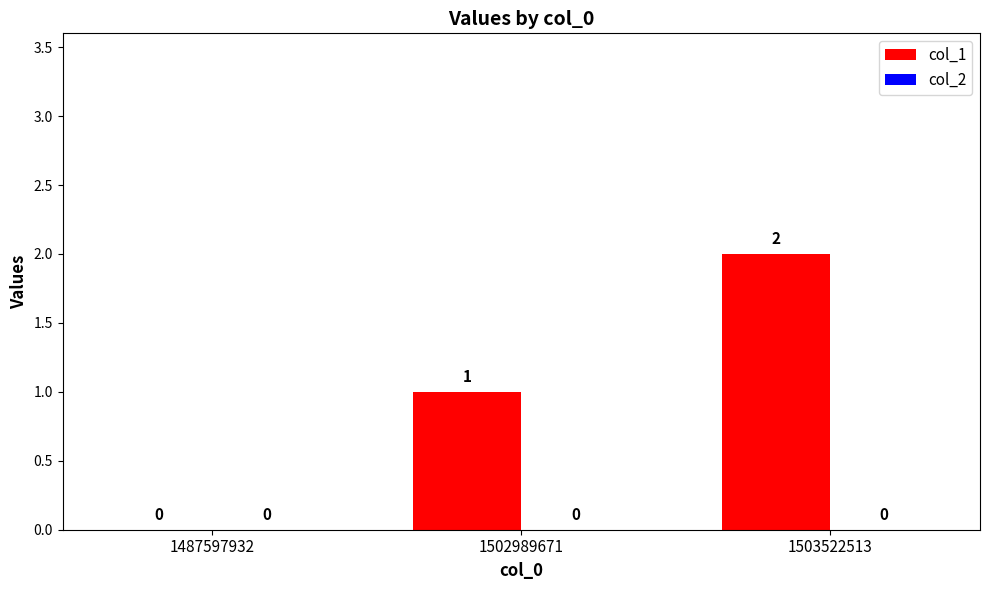

What is the change in value from 1487597932 to 1502989671?

+1